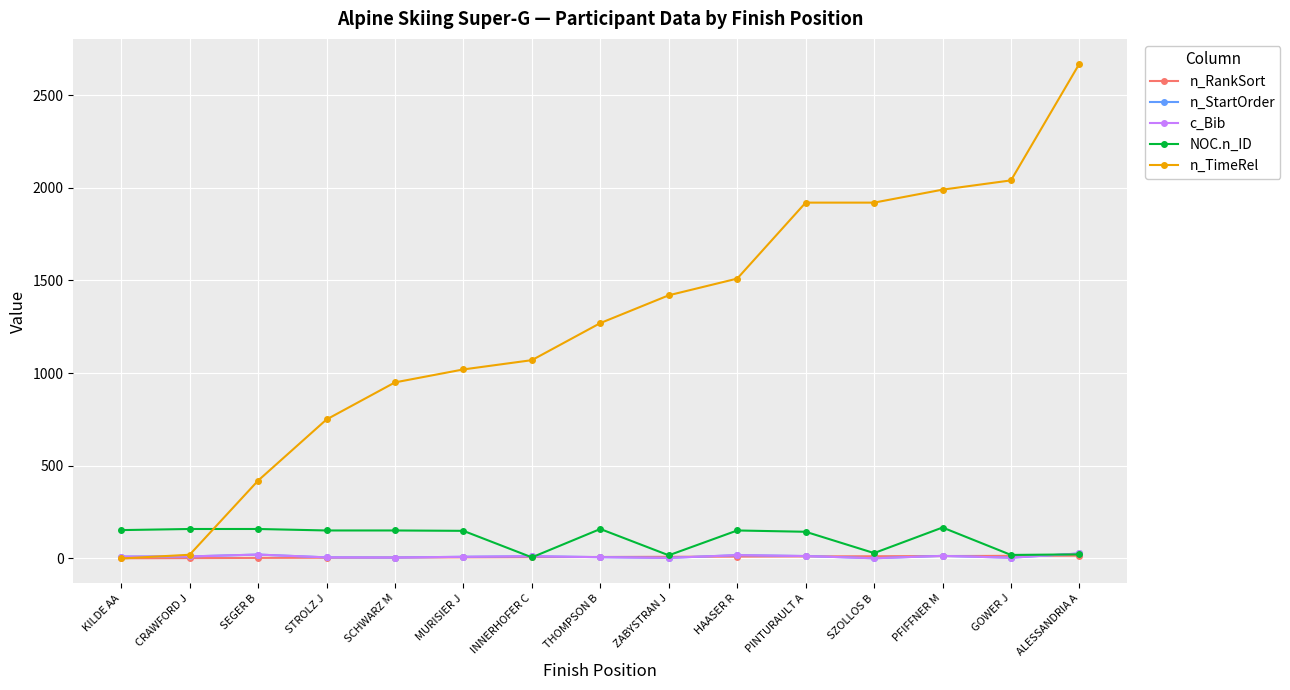

How many intersections are there between c_Bib and n_RankSort?

6